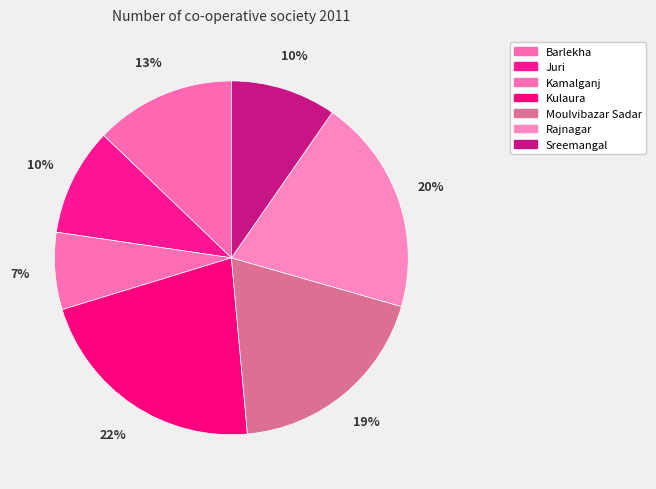

Does any single category account for the majority?

No